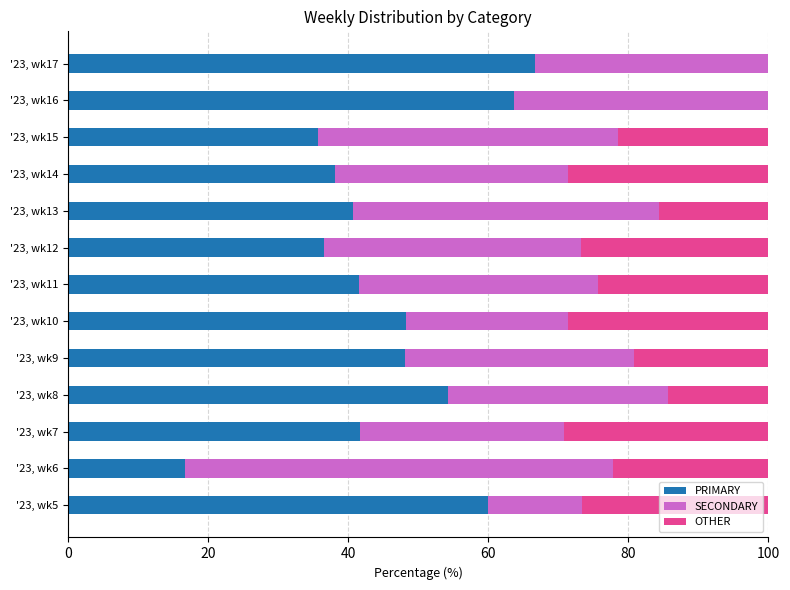

The PRIMARY series shows 16.7 at '23, wk6. True or false?

True